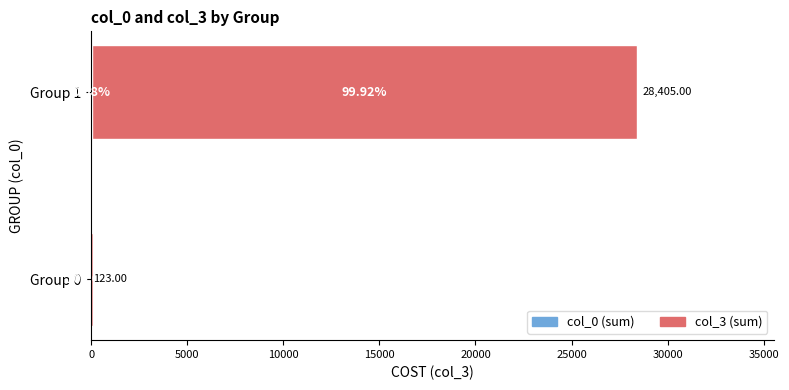

What is the value of the col_0 (sum) bar at the 2nd from the left?

23